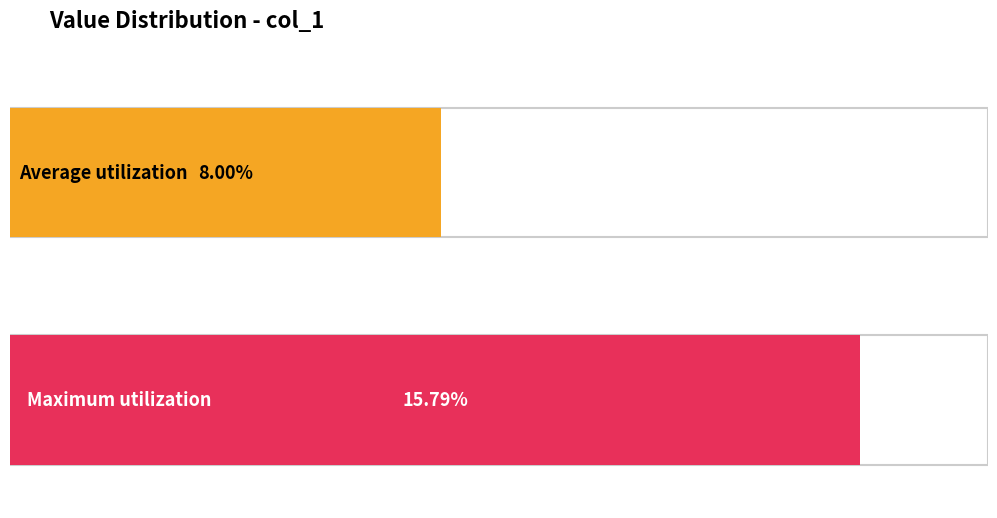

Does the chart contain any negative values?

No